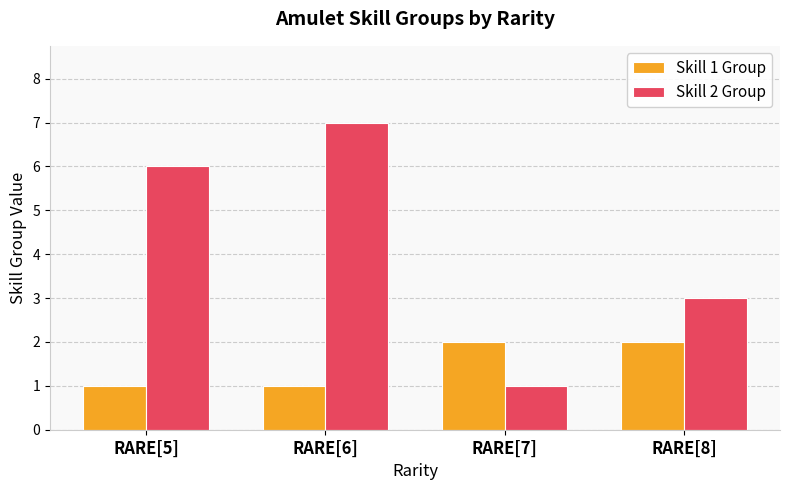

Where is Skill 2 Group nearest to the value 4?

RARE[8]